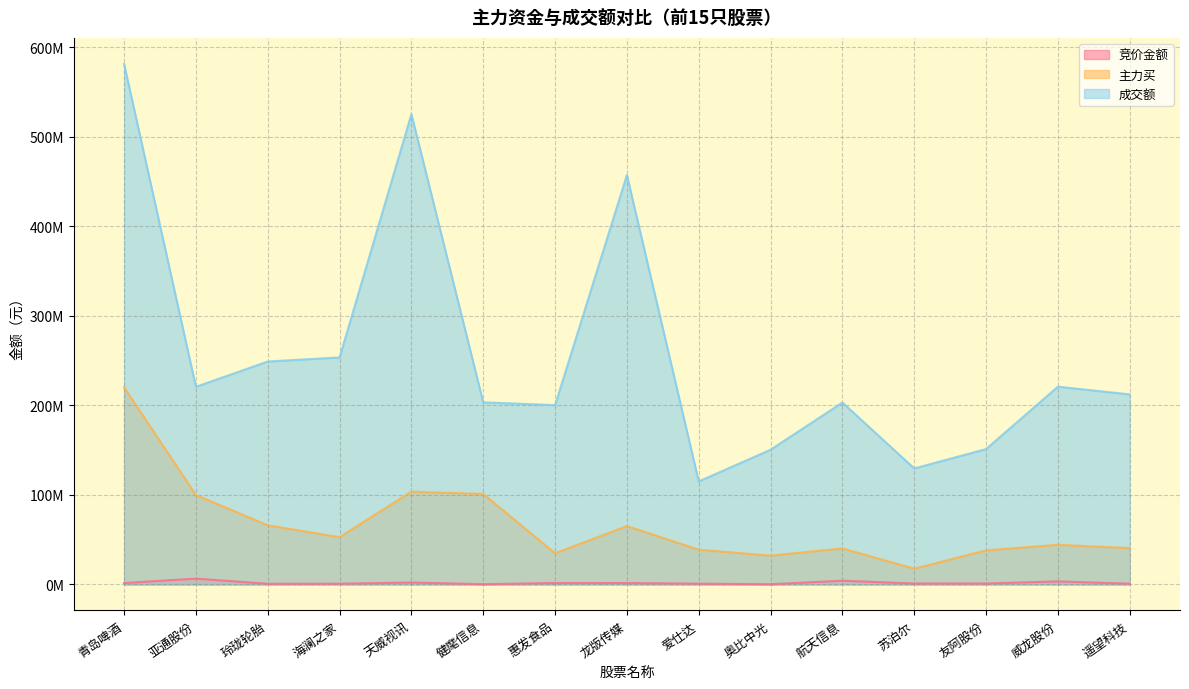

What is the value of the 竞价金额 point at the 4th from the left?

754716